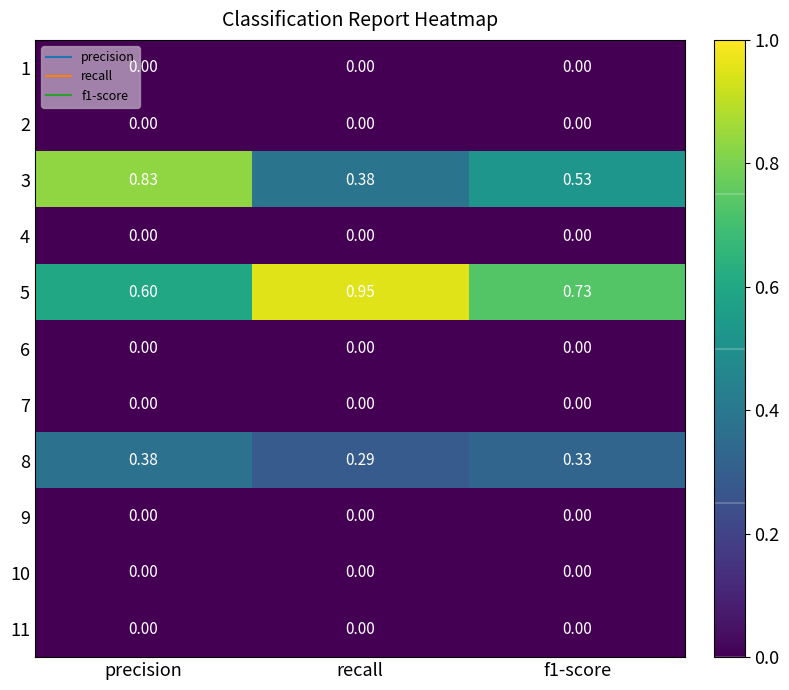

Which series has the largest total across all categories?

5